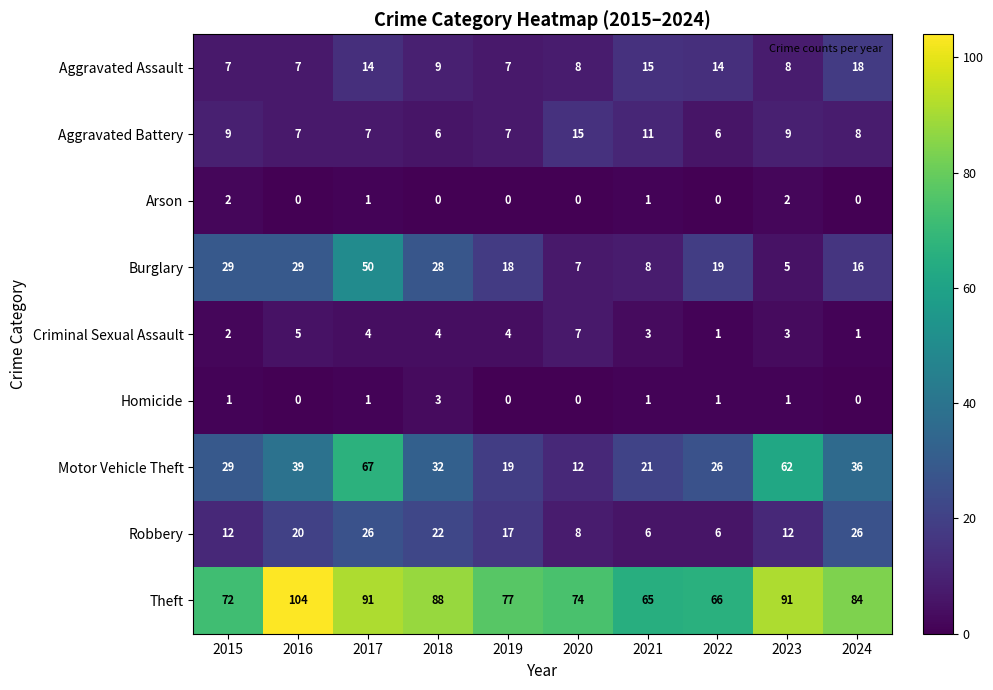

Which series has the largest total across all categories?

Theft